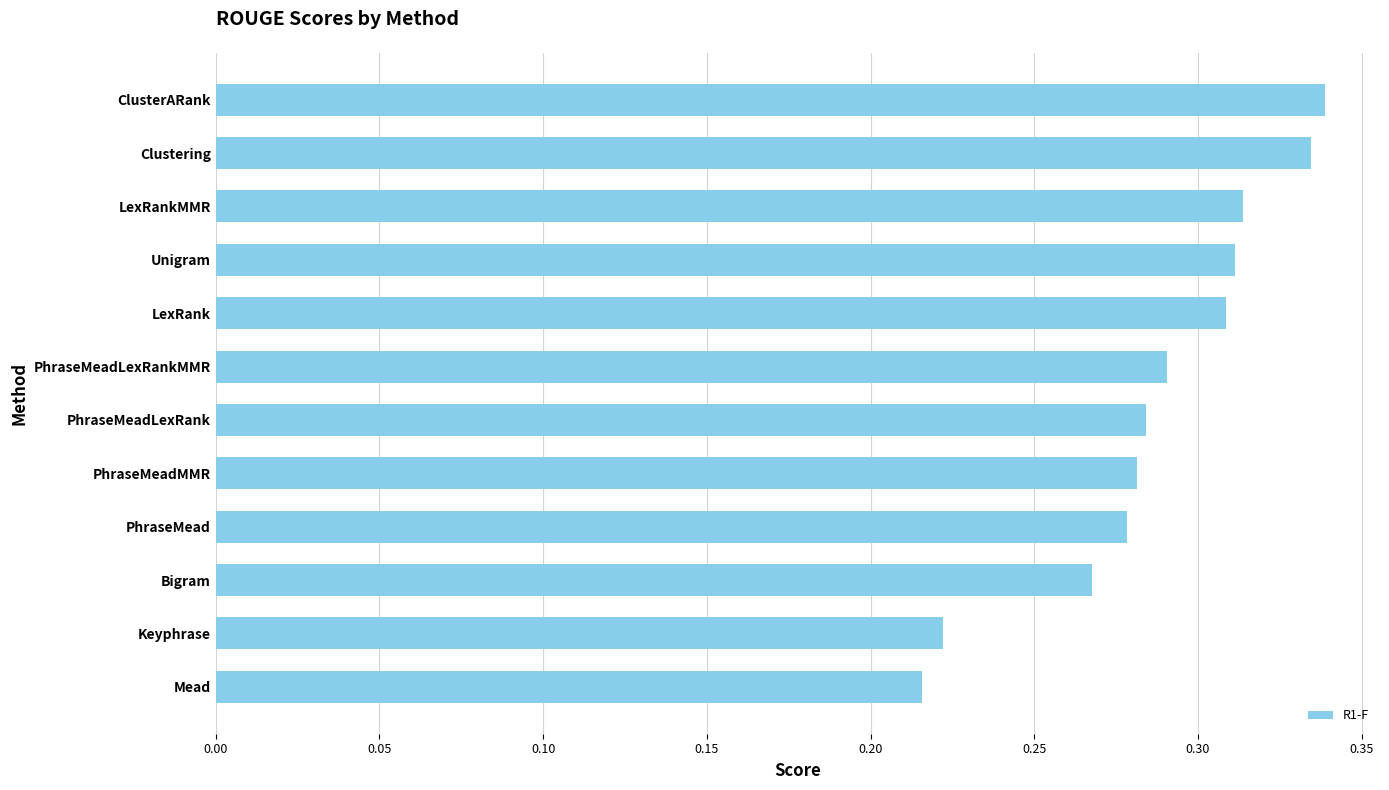

Is it true that the value at LexRankMMR is 0.5?

False